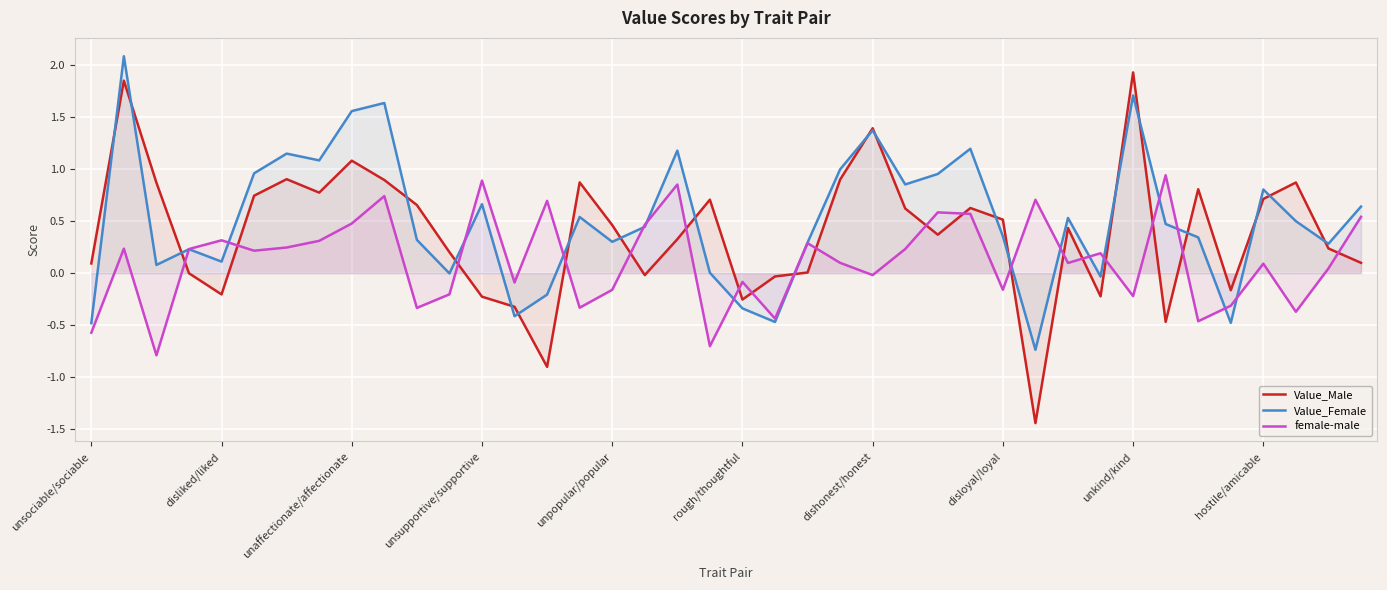

What is the value of the Value_Female point at the 29th from the left?

0.4